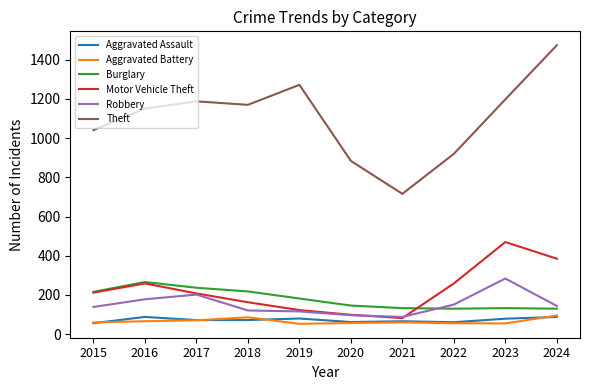

What are all the series names shown in the legend?

Aggravated Assault, Aggravated Battery, Burglary, Motor Vehicle Theft, Robbery, Theft